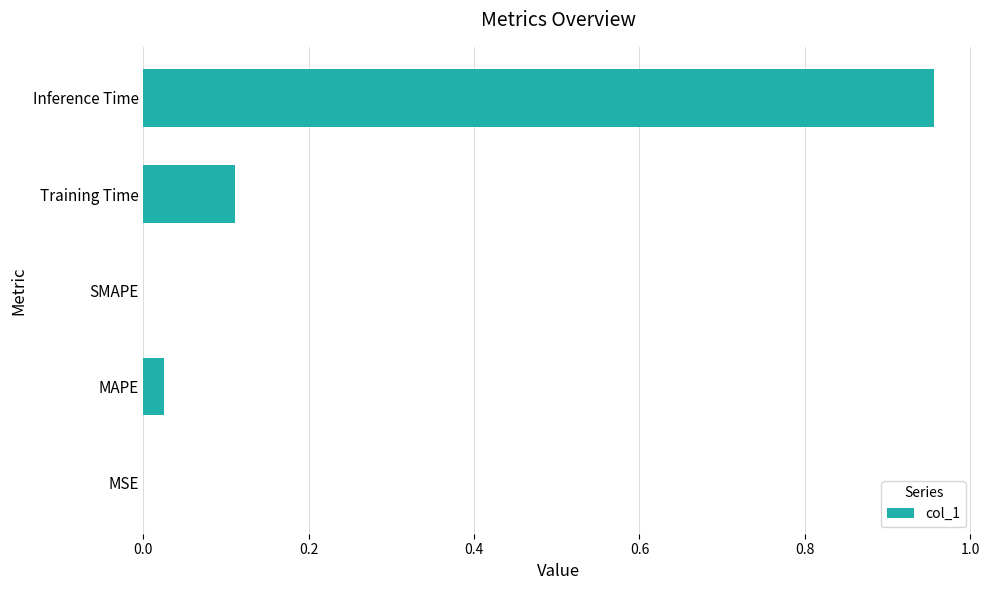

The value at SMAPE is -0.5. True or false?

False